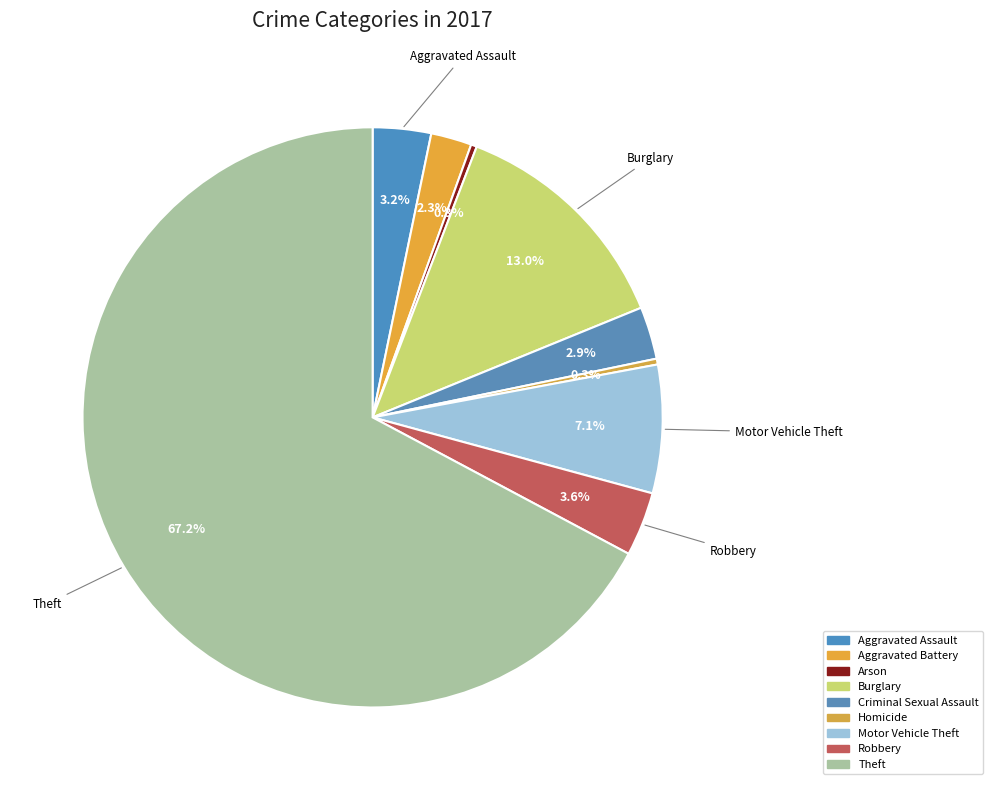

How many segments does this pie chart have?

9